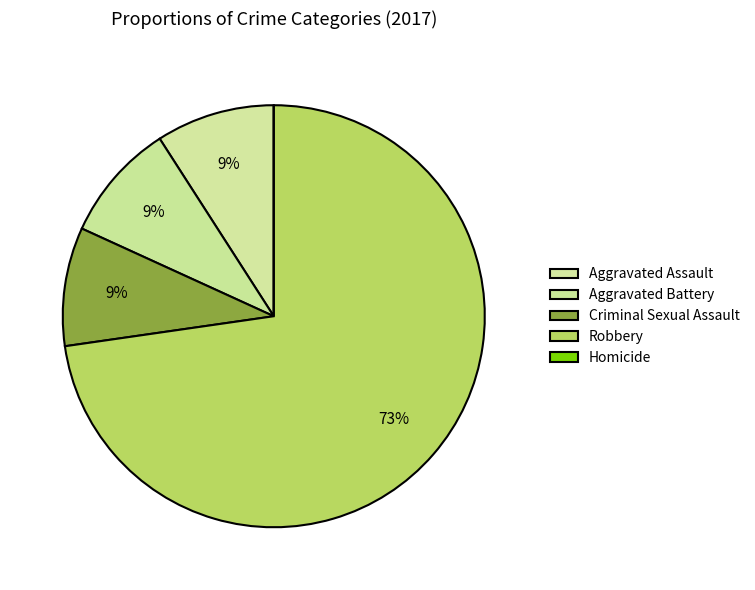

Which category has the smallest portion of the pie?

Homicide